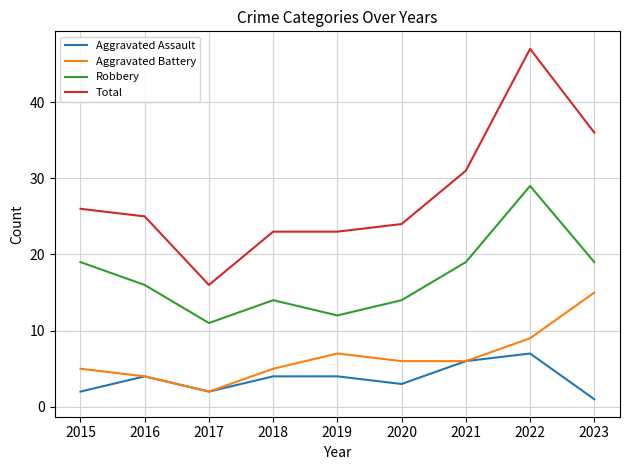

Is it true that Aggravated Battery equals 5 at 2018?

True